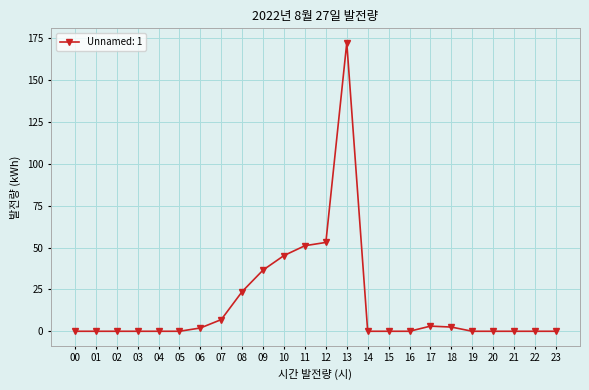

Approximately how many times larger is the value at 10 compared to 08?

1.9